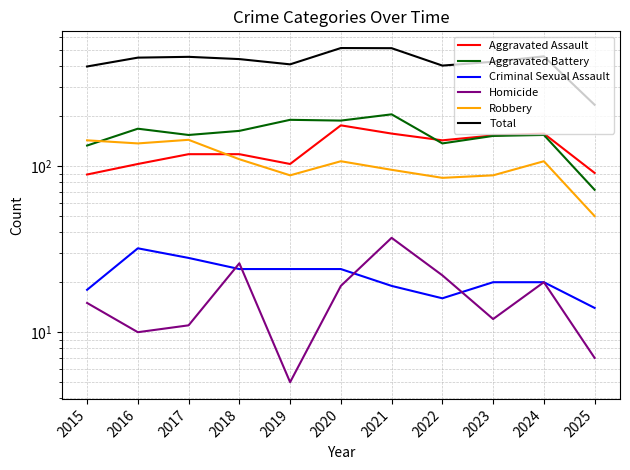

At 2018, list the series in order from largest to smallest.

Total, Aggravated Battery, Aggravated Assault, Robbery, Homicide, Criminal Sexual Assault